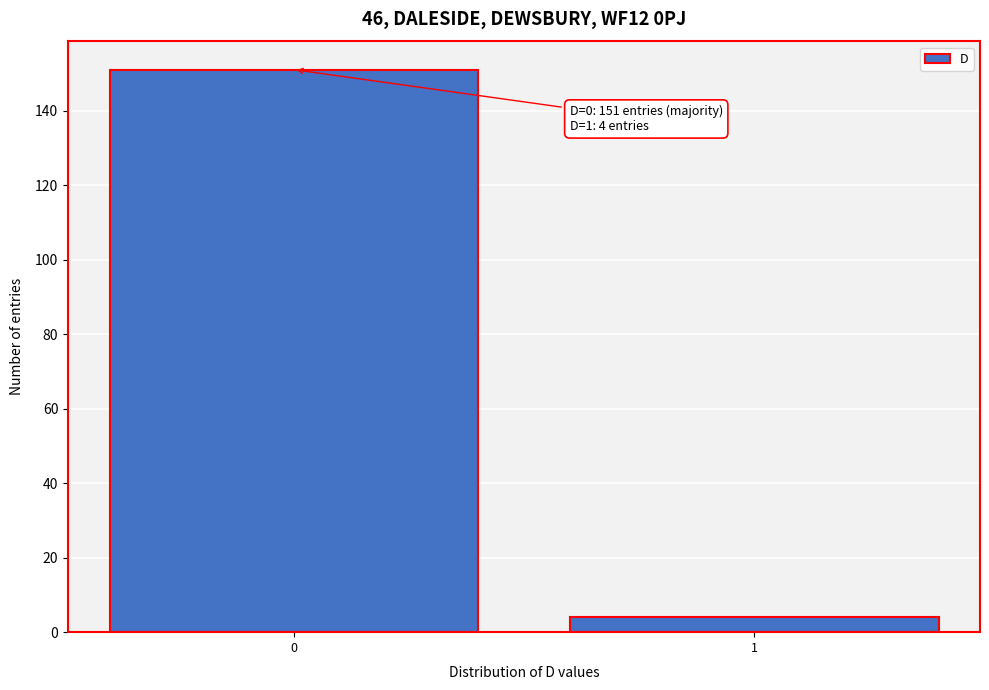

Reading left to right, what are all the values shown in this chart?

151	4